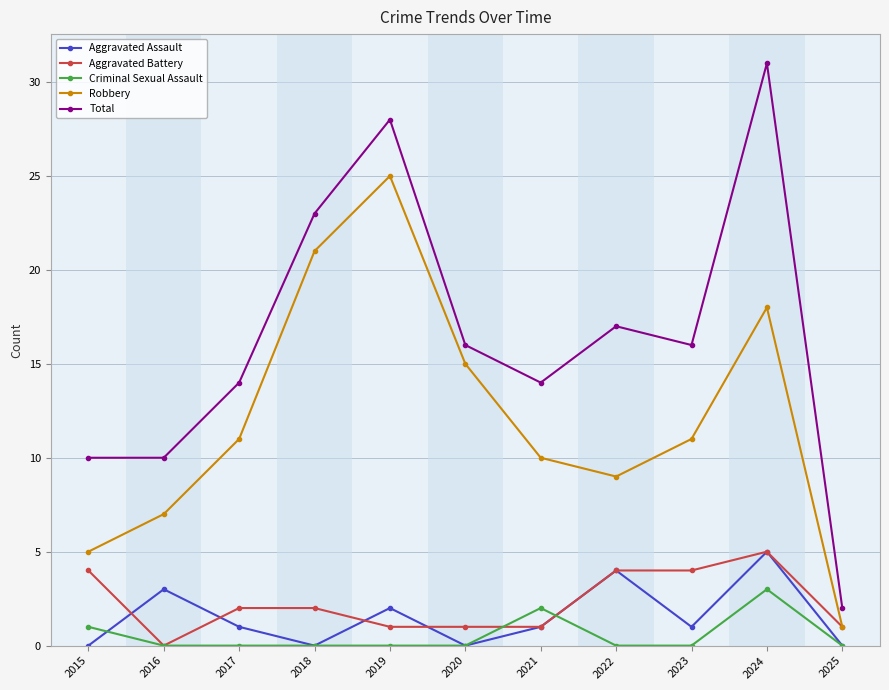

What value does the Aggravated Battery series have at 2015?

4